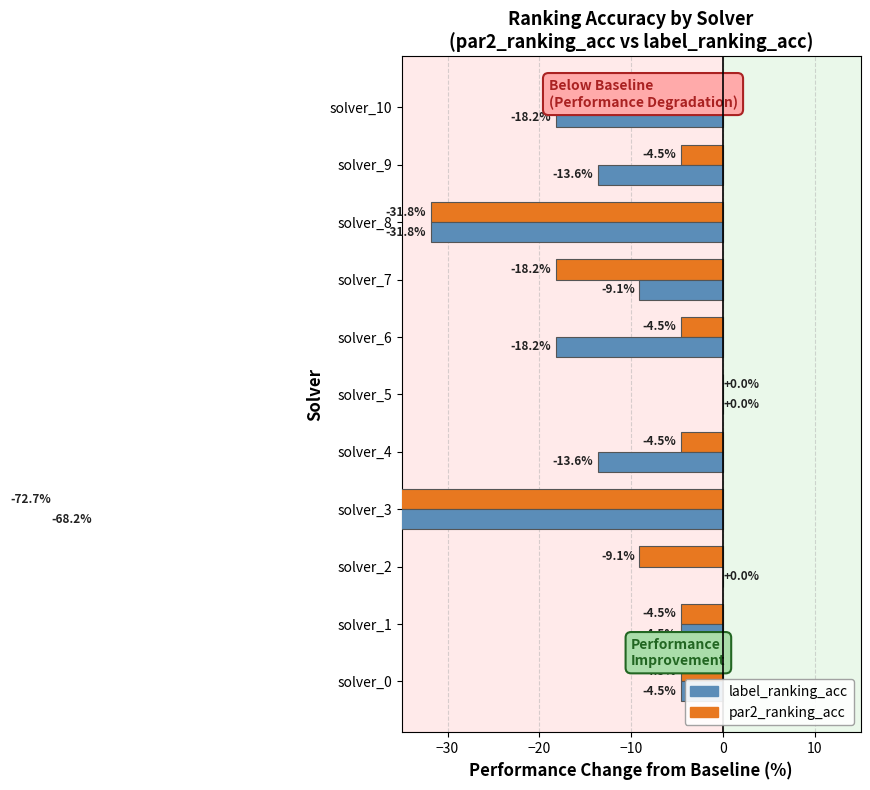

At how many categories does at least one series exceed -20?

9